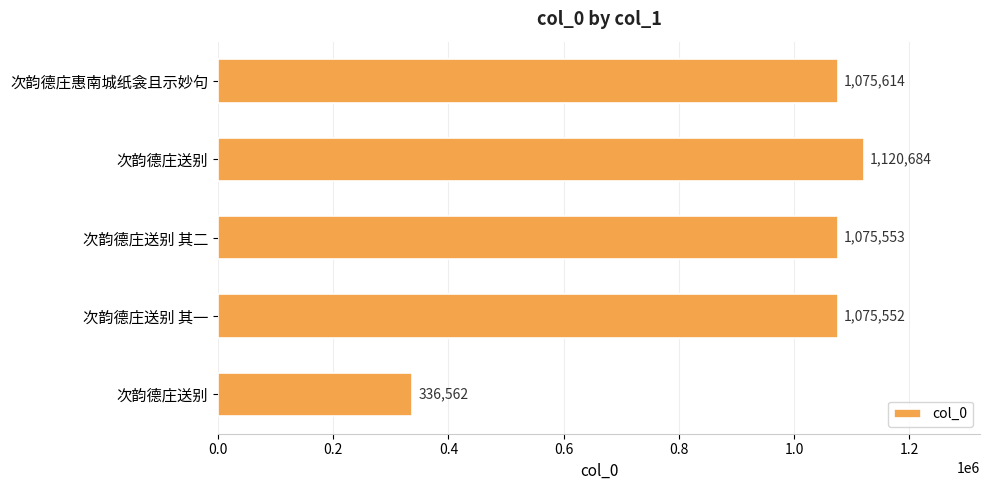

What is the minimum value shown in the chart?

336562